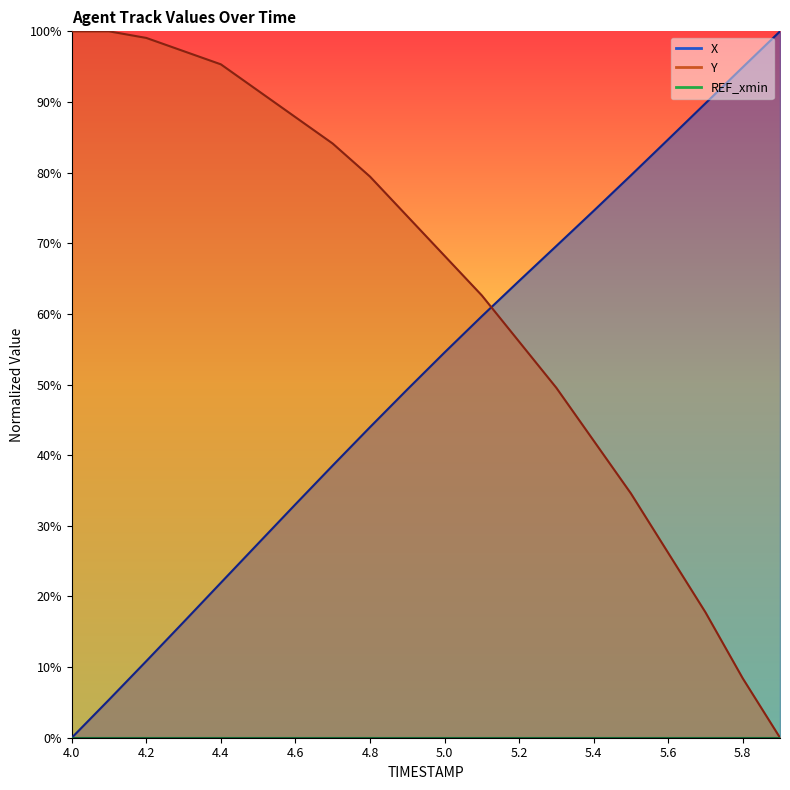

How many data points in X are less than 54?

10